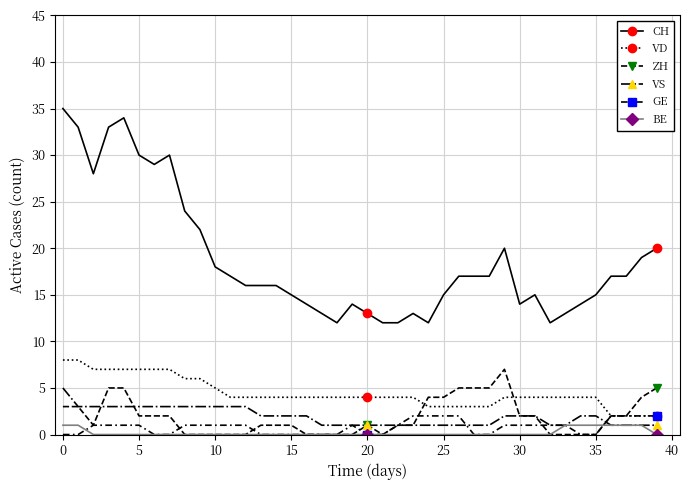

True or false: BE and CH cross at least once.

False